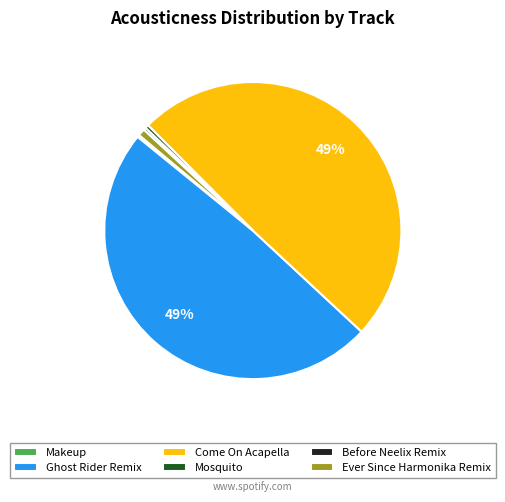

The Come On Acapella slice represents 44% of the pie. True or false?

False